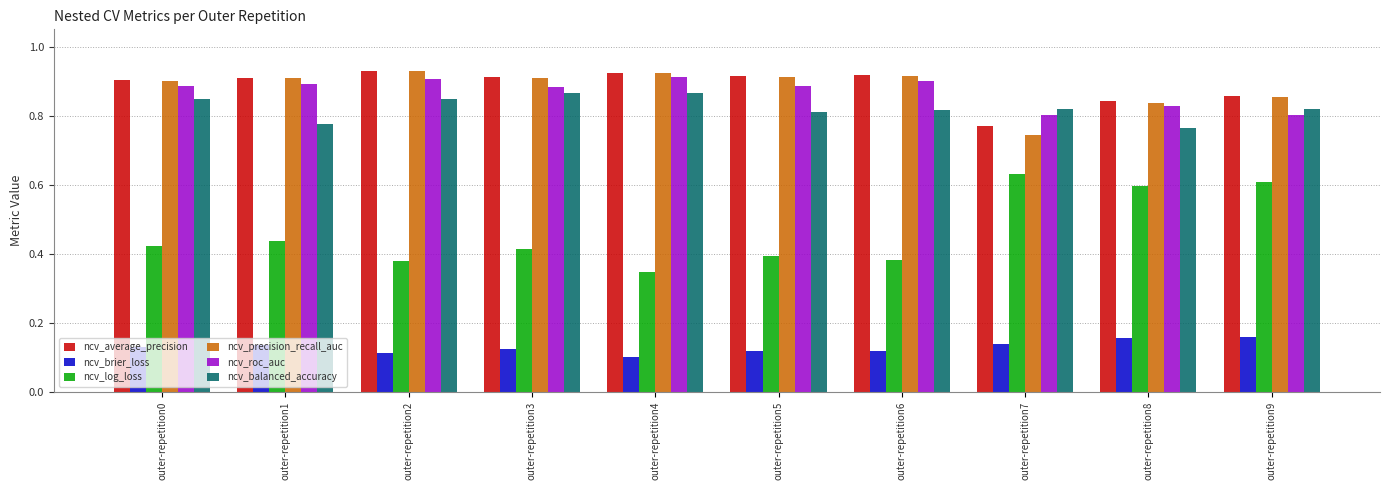

What is the total value across all series at outer-repetition0?

4.1